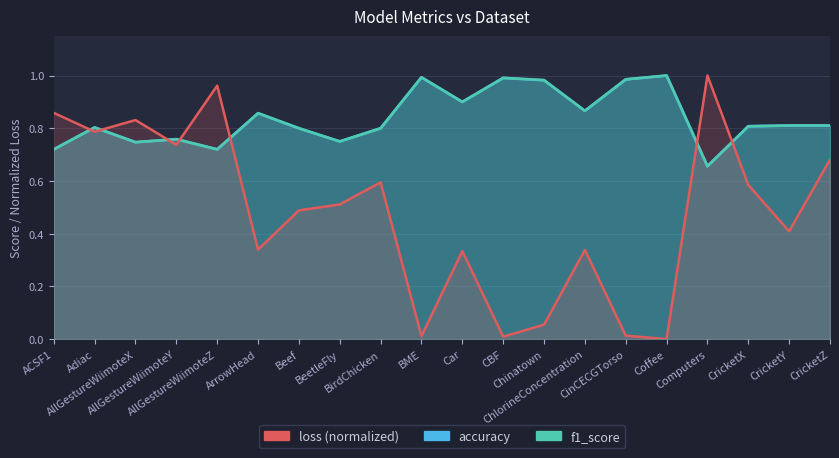

What is the value of the accuracy point at the 5th from the left?

0.7